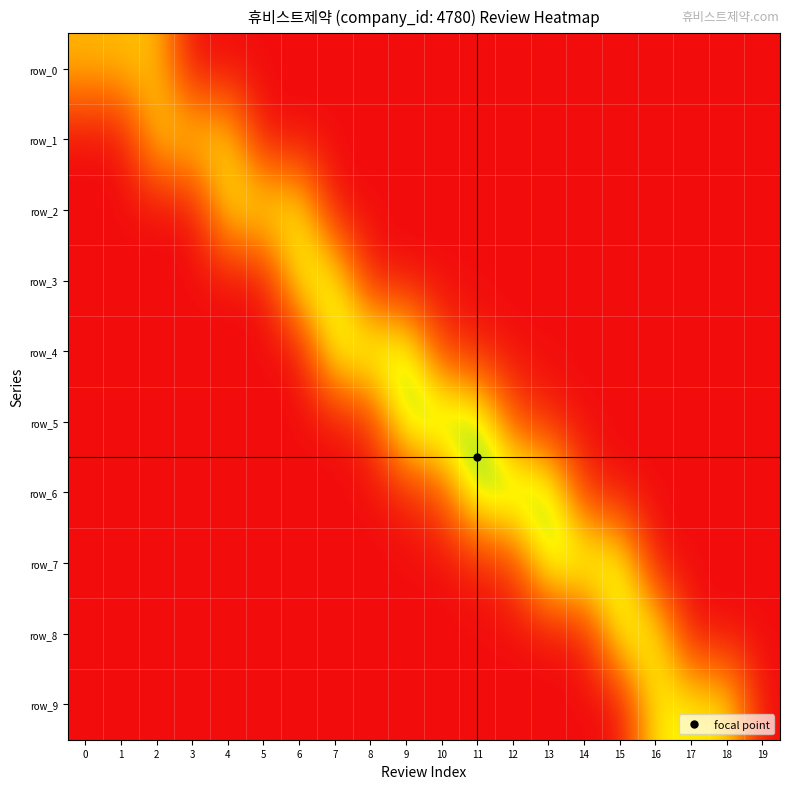

What is the difference between the maximum and minimum values in the row_5 series?

0.9